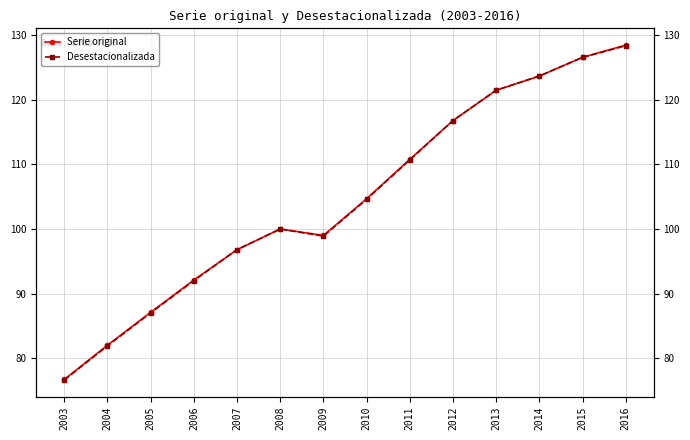

What is the difference between the maximum and minimum values in the Serie original series?

51.8